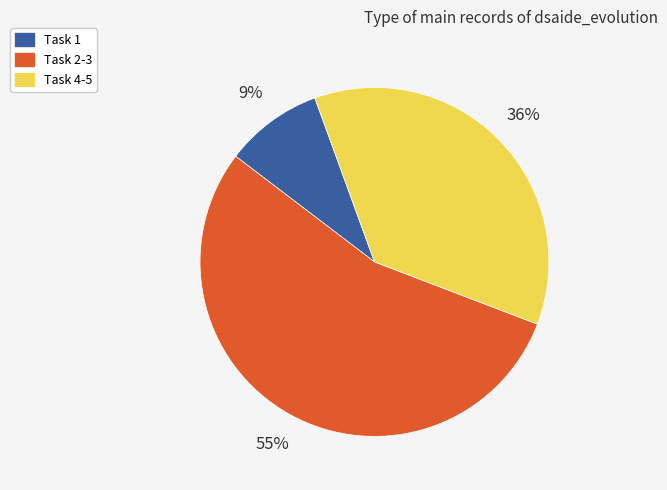

To the nearest percent, what portion does Task 4-5 represent?

36%